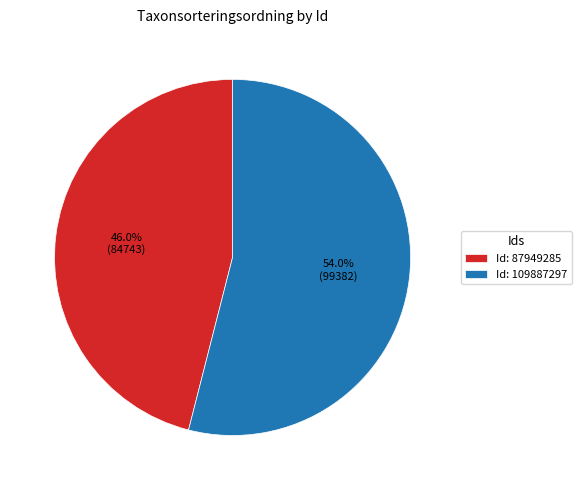

Rank the categories by value from lowest to highest.

Id: 87949285, Id: 109887297